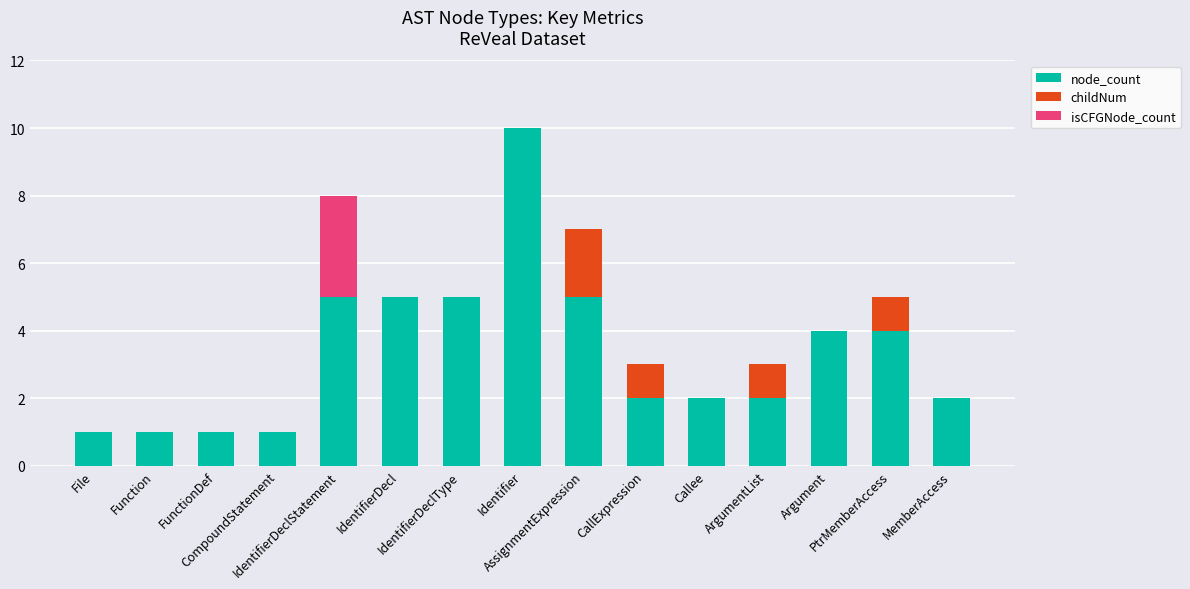

What is the sum of all node_count values?

50